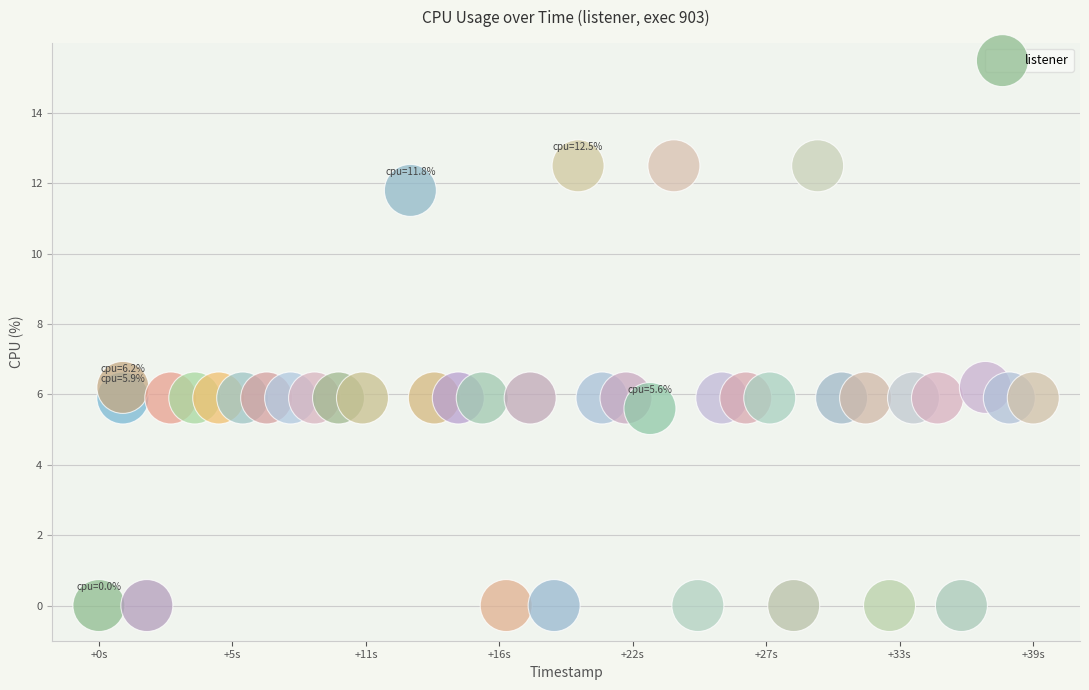

What is the range of X values (max minus min)?

39.0